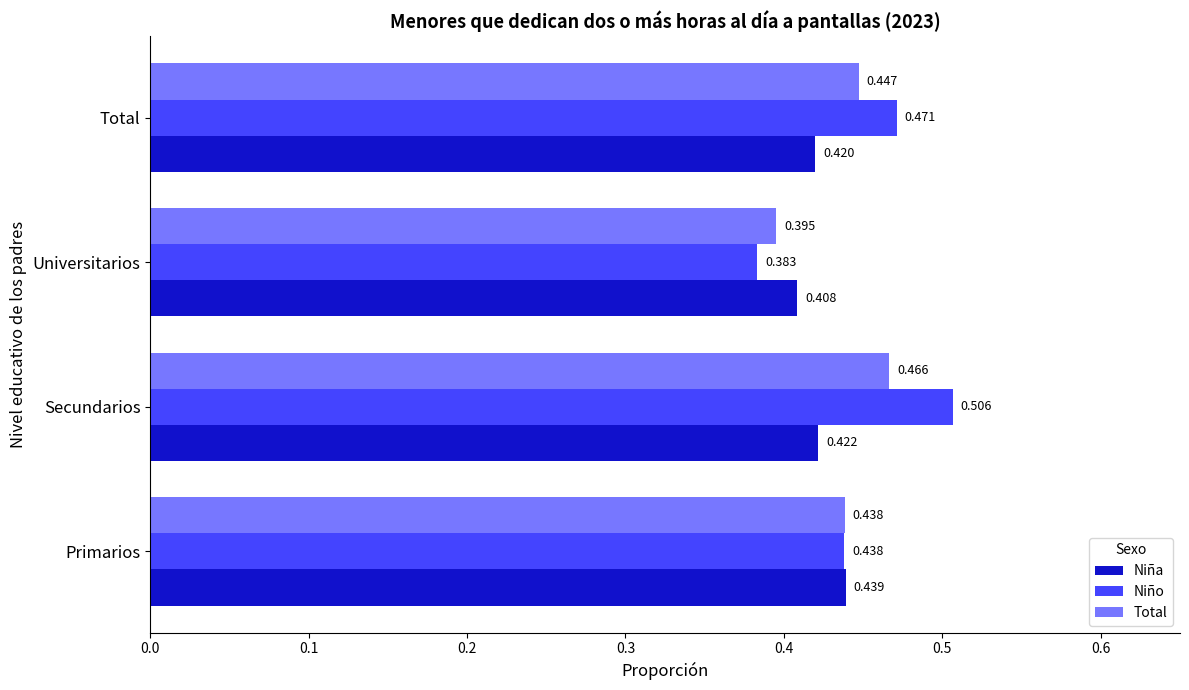

How many Niño values are between 0 and 1?

4